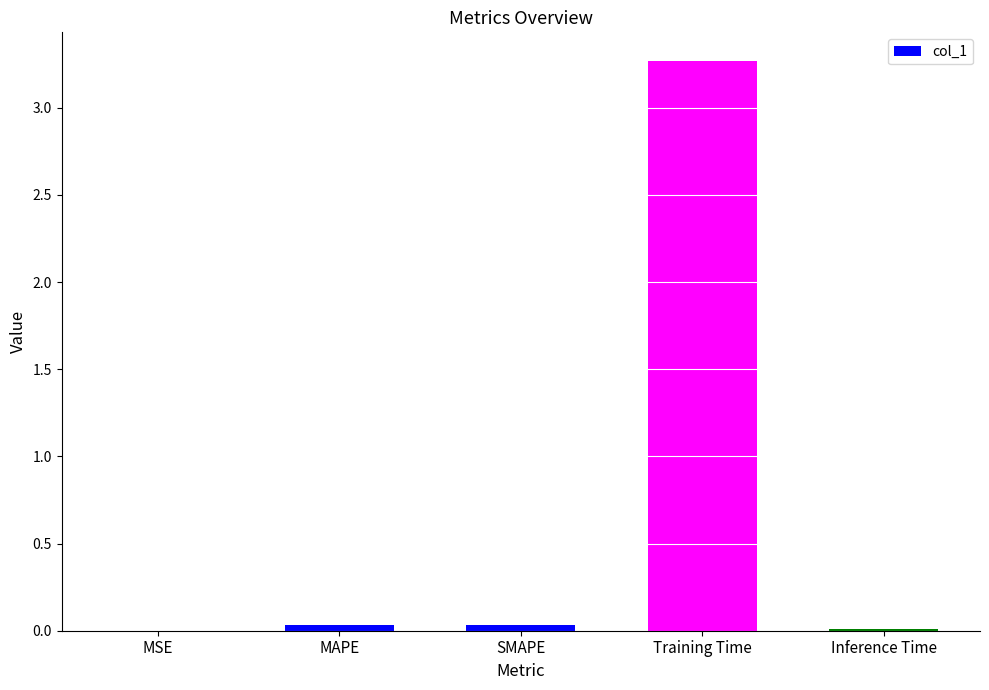

Which category has the highest value across all series?

Training Time